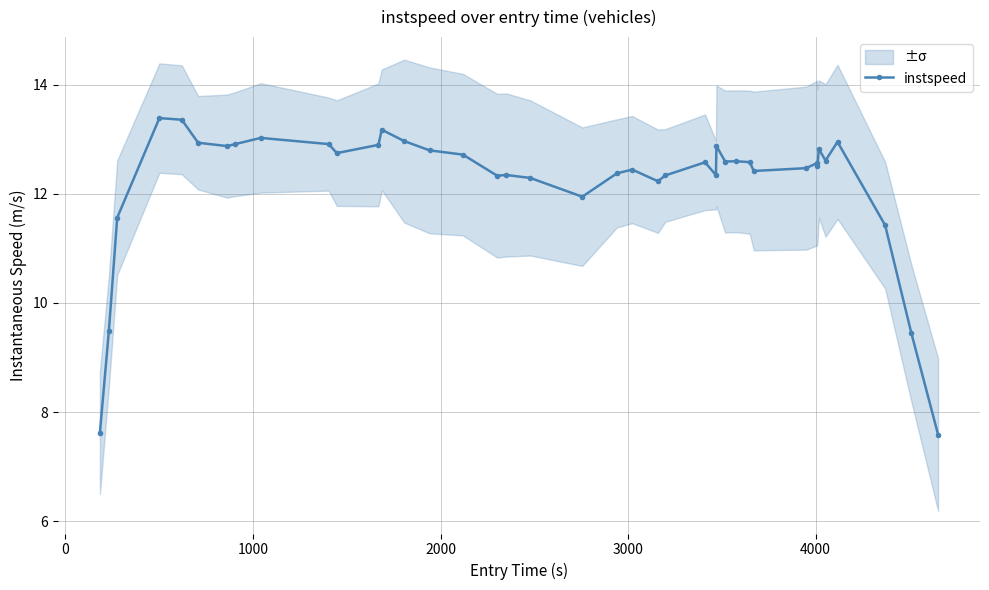

What is the minimum value for instspeed?

7.6